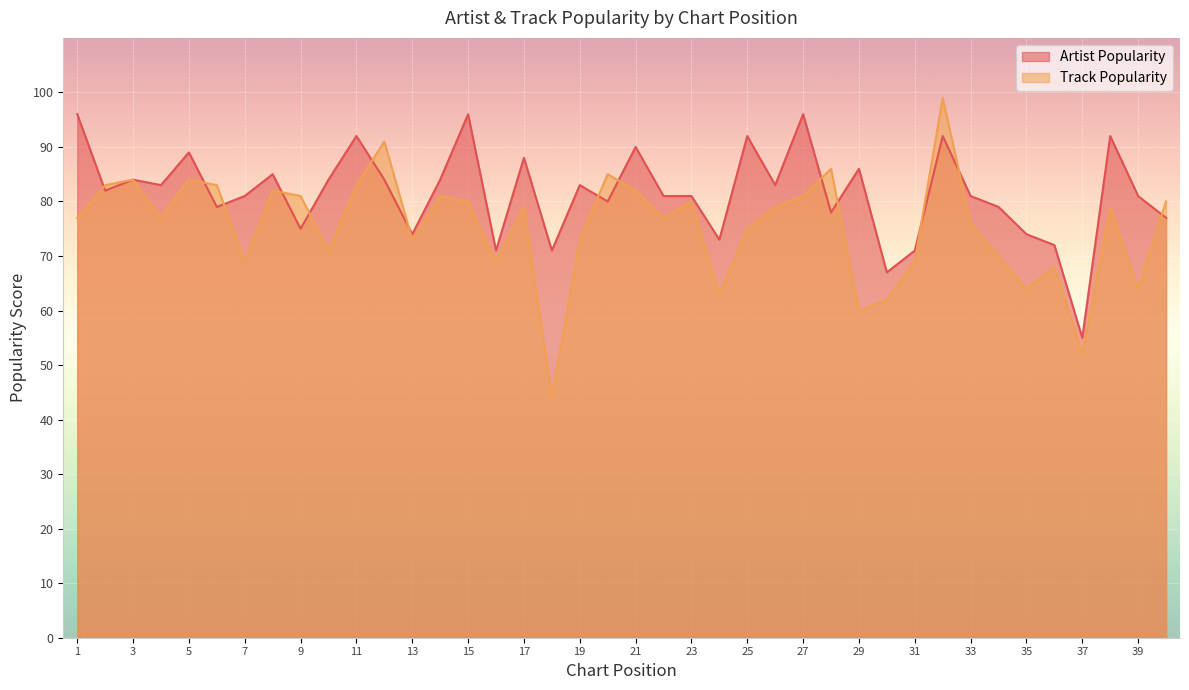

Which series ends up on top after the final intersection of Track Popularity and Artist Popularity?

Track Popularity